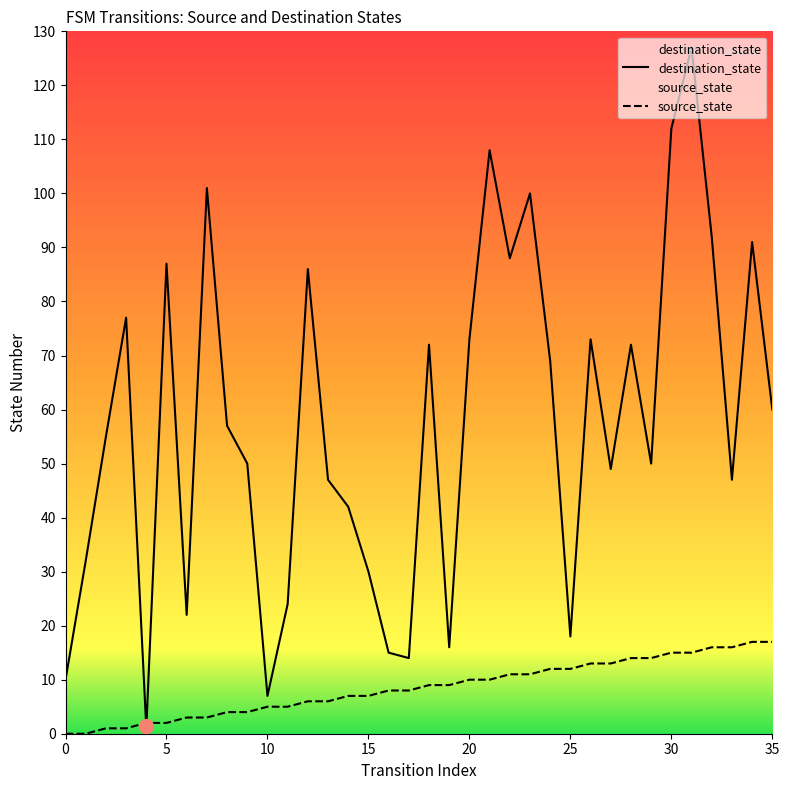

The value of source_state at 35 is 17. True or false?

True